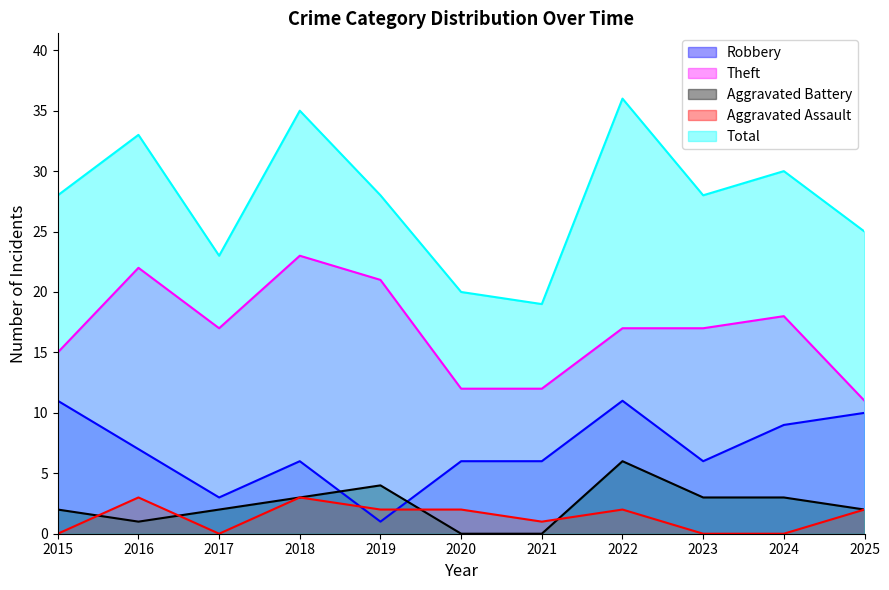

Count the Aggravated Battery values in the range 1 to 3.

7